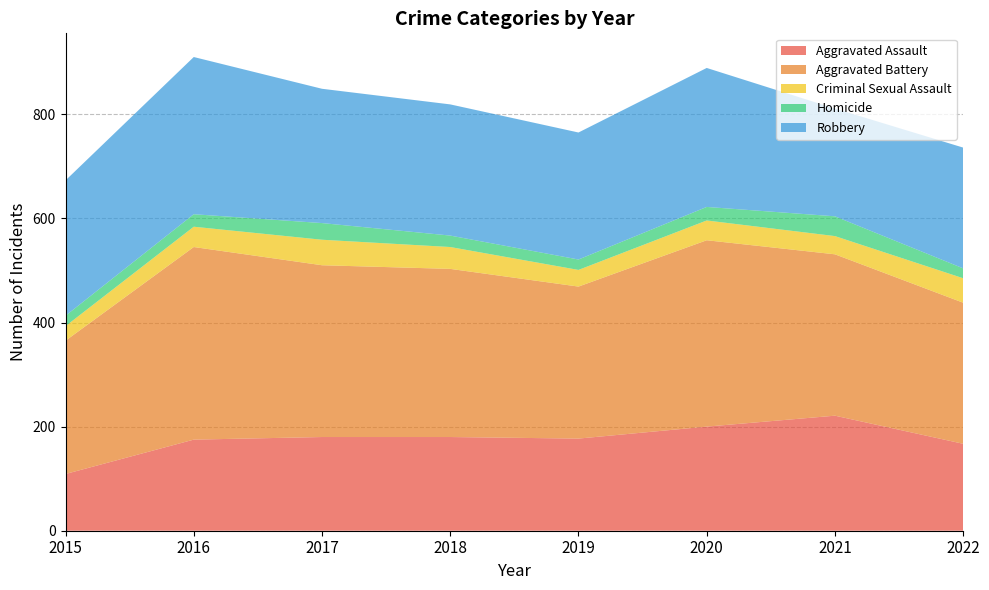

Reading right to left, extract all data points from this chart.

Aggravated Assault: 167	221	200	177	180	180	175	109
Aggravated Battery: 271	310	358	292	323	330	370	256
Criminal Sexual Assault: 47	35	38	32	42	49	39	28
Homicide: 19	38	26	20	22	32	24	20
Robbery: 232	207	267	244	252	258	302	260